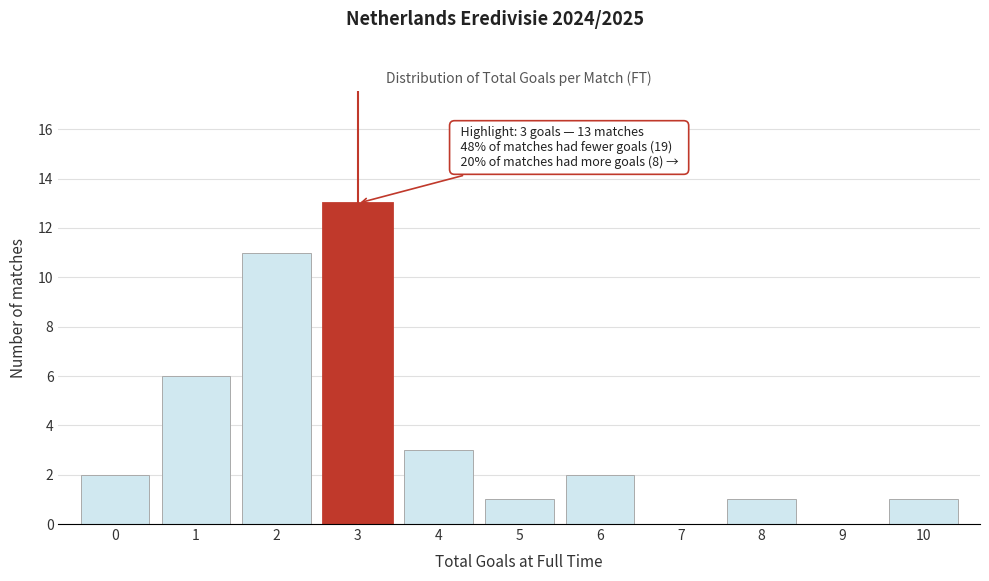

Which range on the x-axis has the tallest bar?

2.5 to 3.5